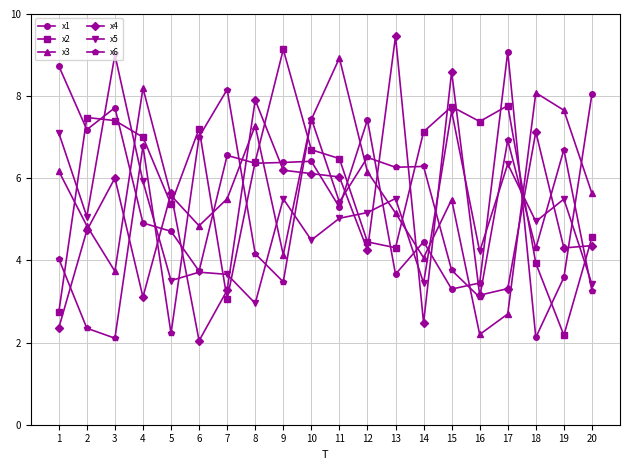

Is it true that x2 equals 2.8 at 12?

False